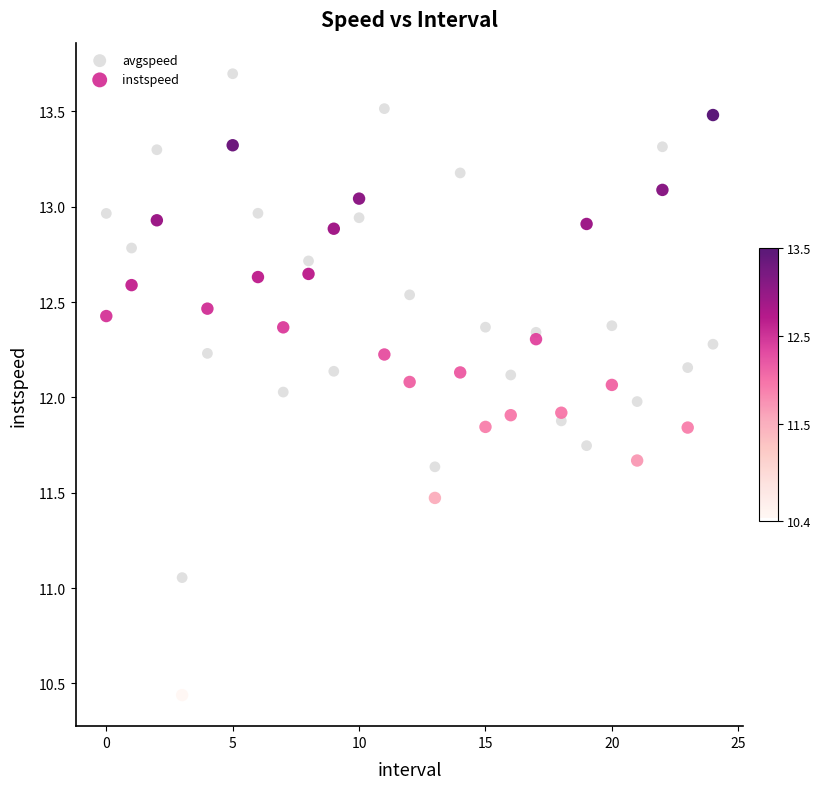

Which series contains the lowest Y value?

instspeed